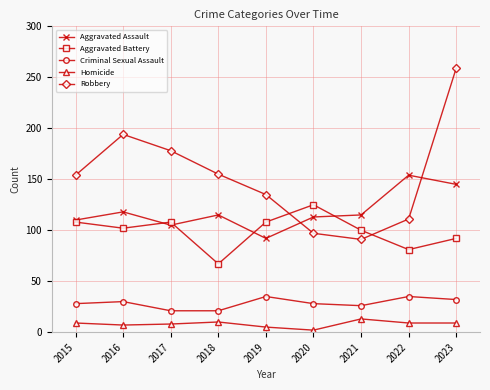

At which category is the sum across all series the highest?

2023